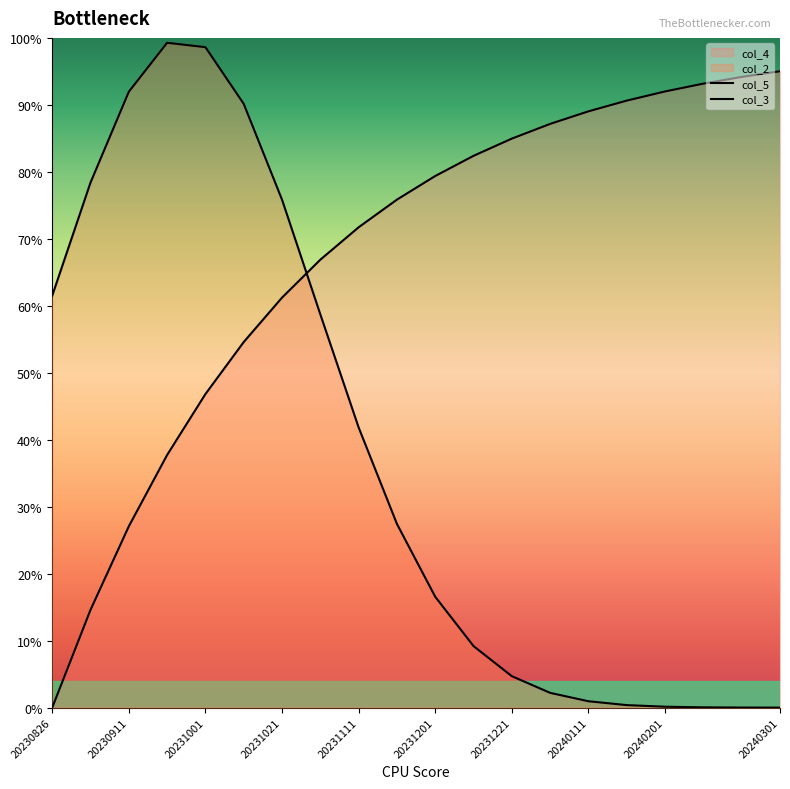

Does the chart display data point markers on the line(s)?

No